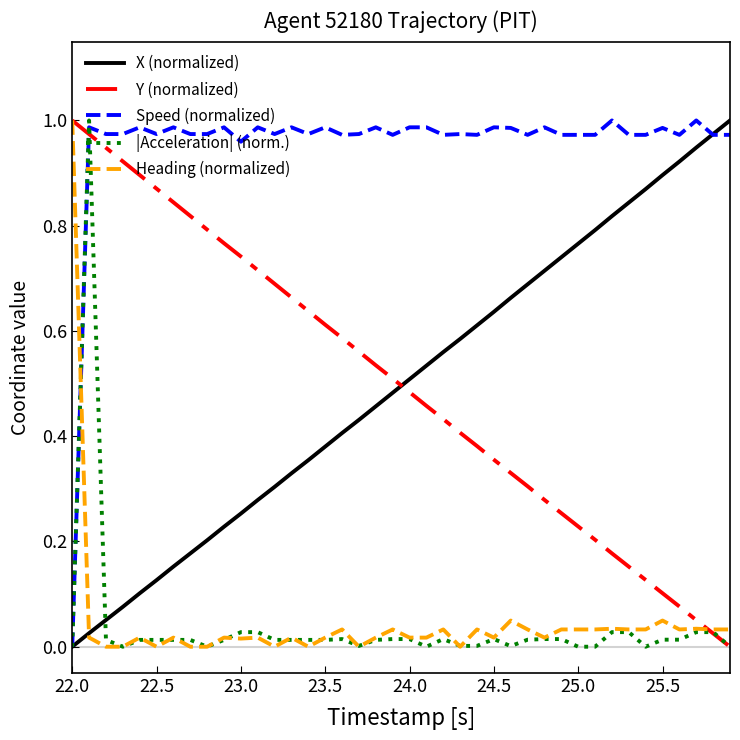

How many categories are shown in the chart?

40